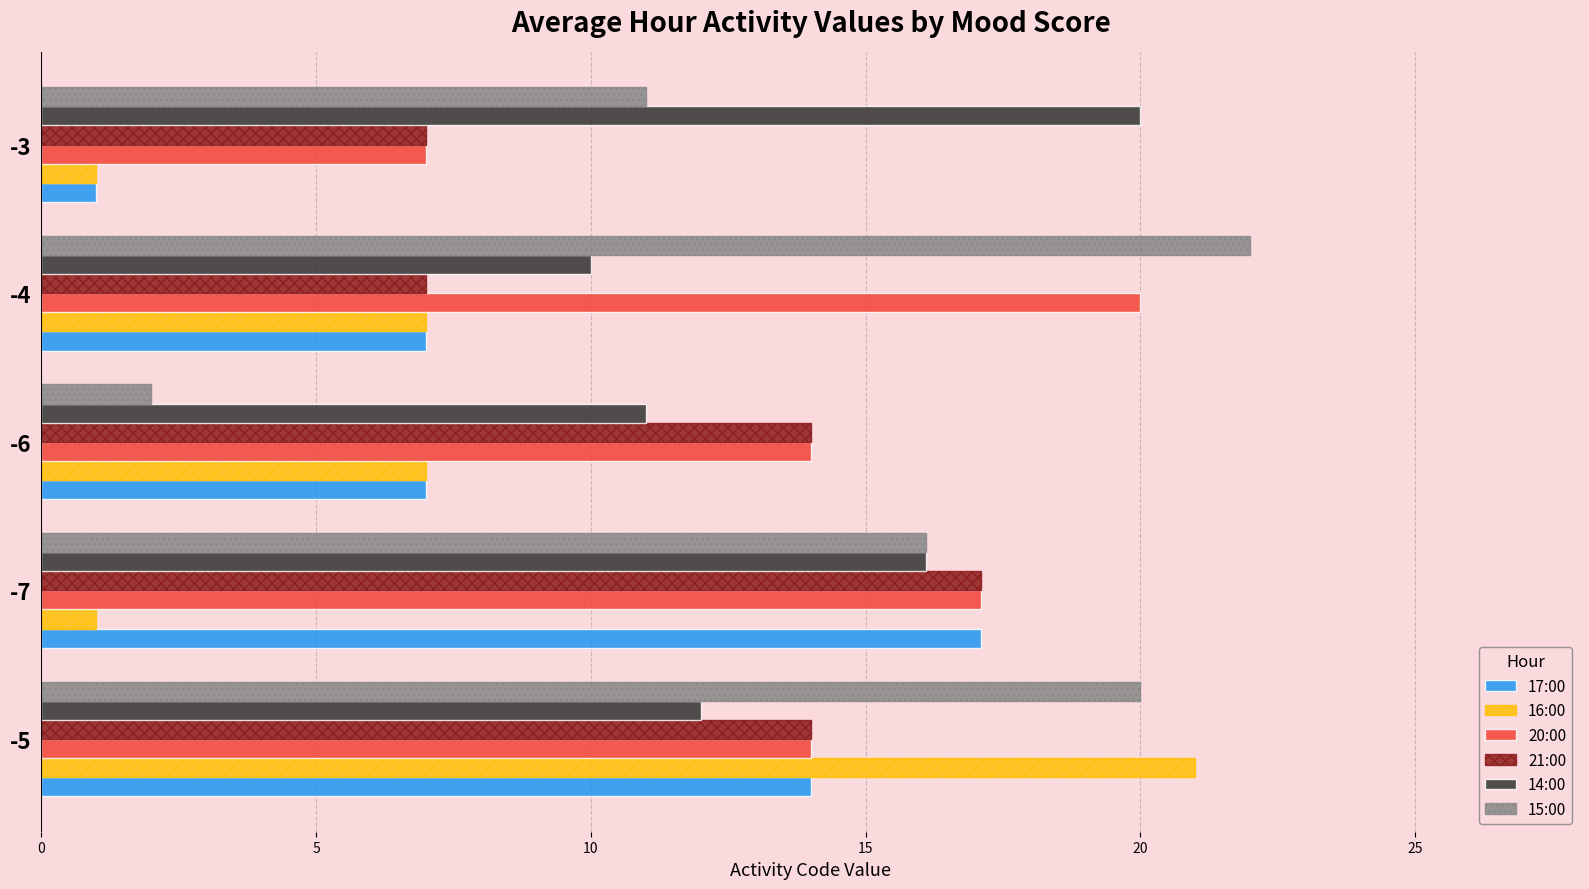

What is the sum of all 16:00 values?

37.0